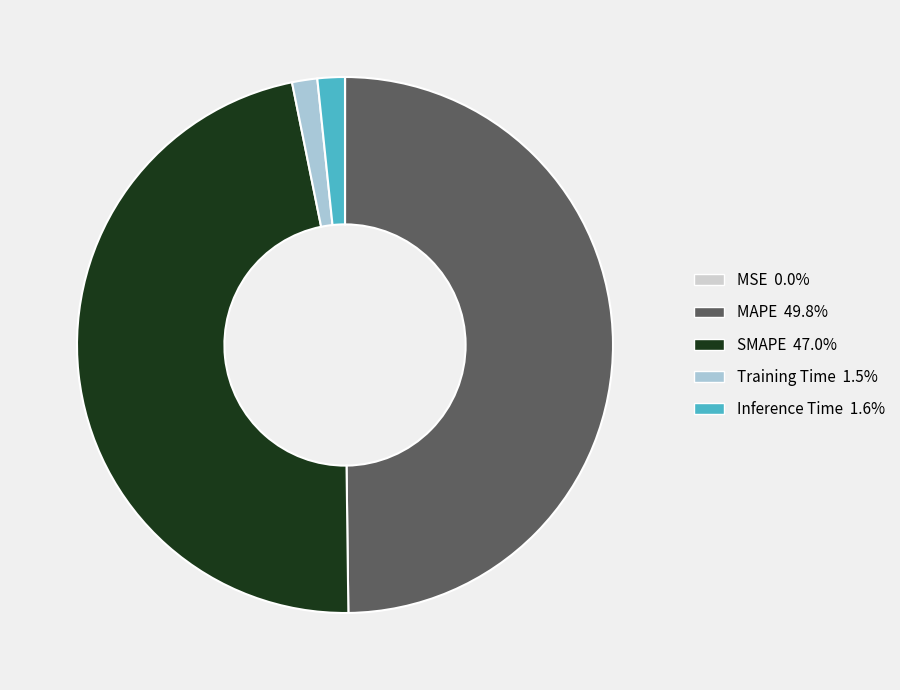

What is the ratio of the value at MAPE to the value at SMAPE?

1.1